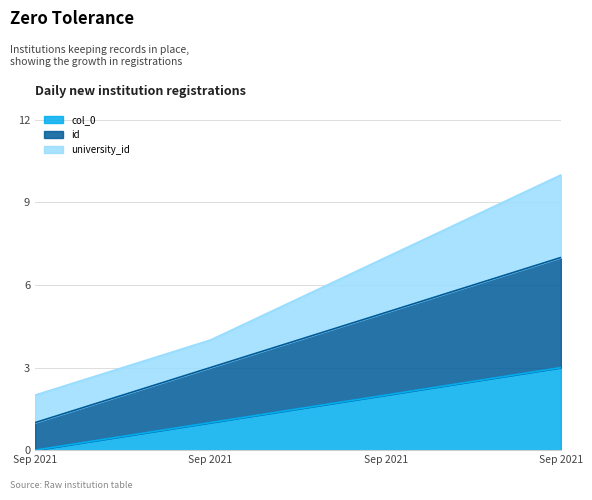

Does the chart display data point markers on the line(s)?

No